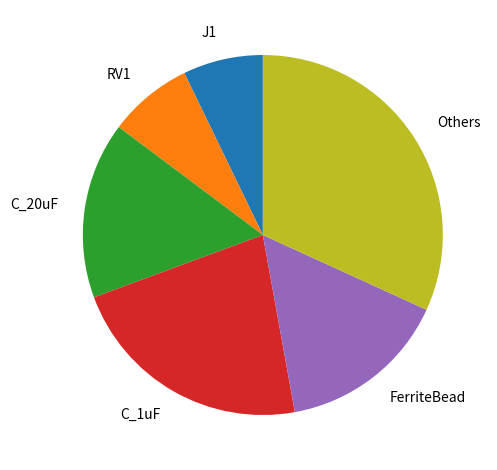

Between FerriteBead and C_20uF, which is larger?

C_20uF